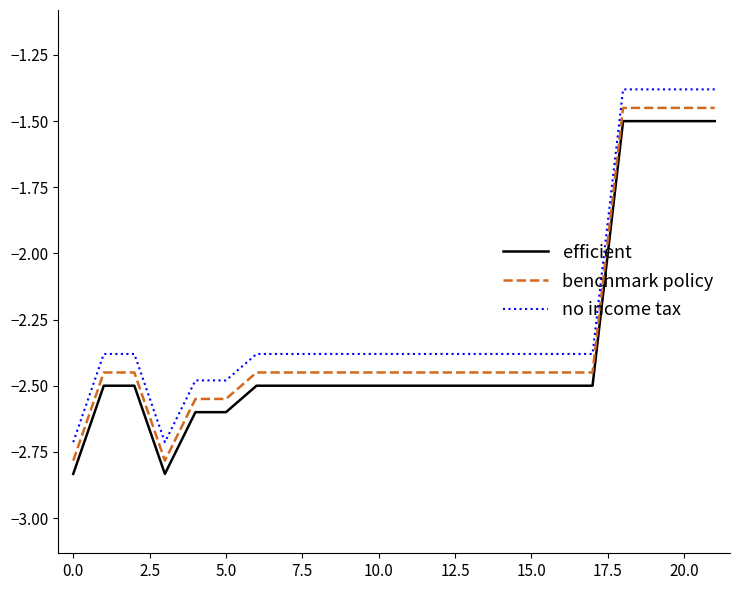

What is the difference between the maximum and minimum values in the efficient series?

1.3